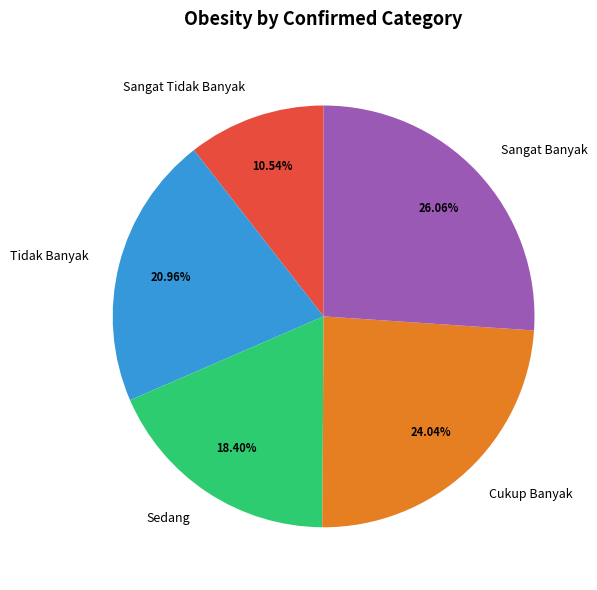

To the nearest percent, what is the average slice percentage?

20%